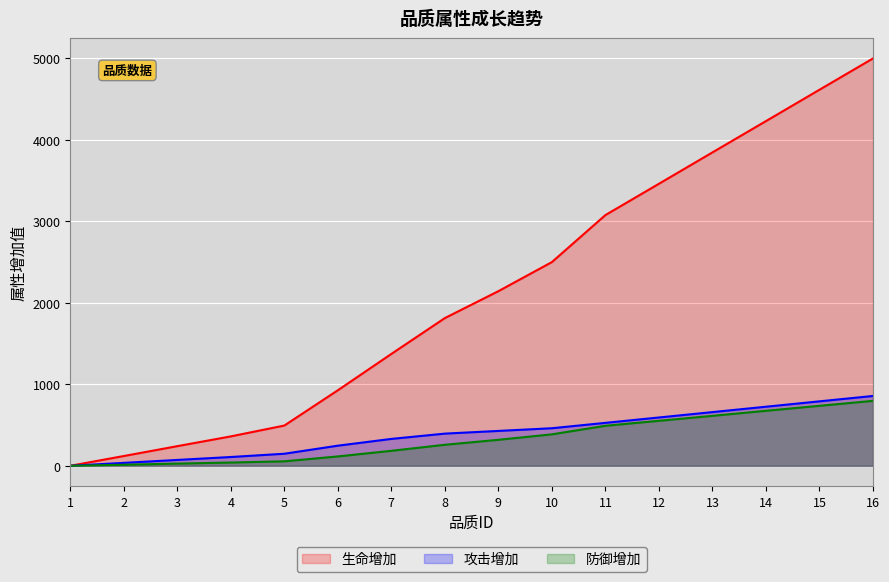

What are all the series names shown in the legend?

生命增加, 攻击增加, 防御增加